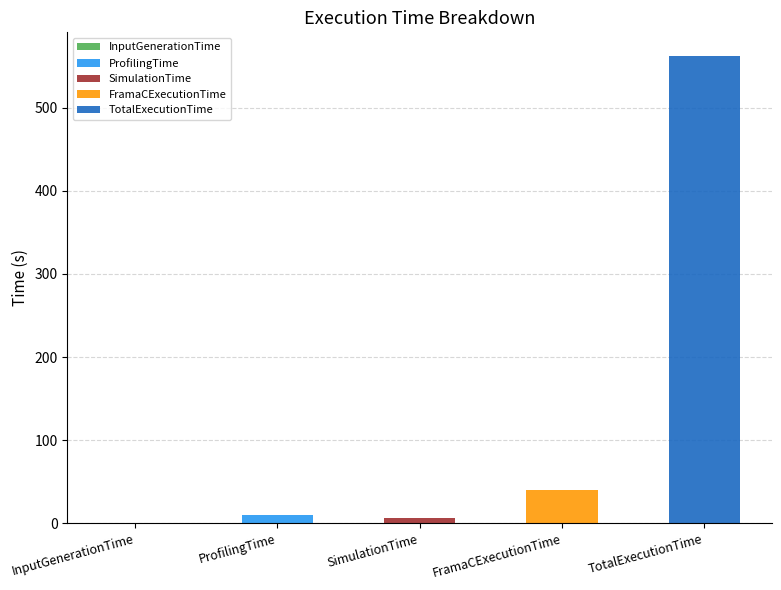

What is the change in value from ProfilingTime to FramaCExecutionTime?

+29.3